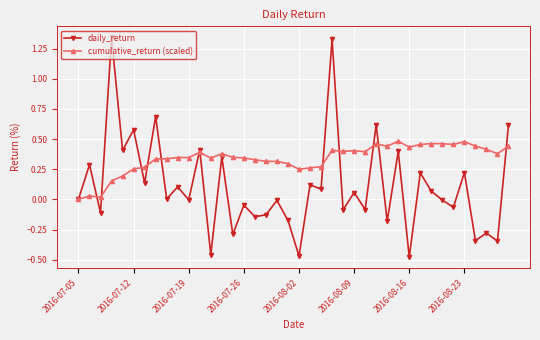

True or false: daily_return and cumulative_return (scaled) intersect in this chart.

True